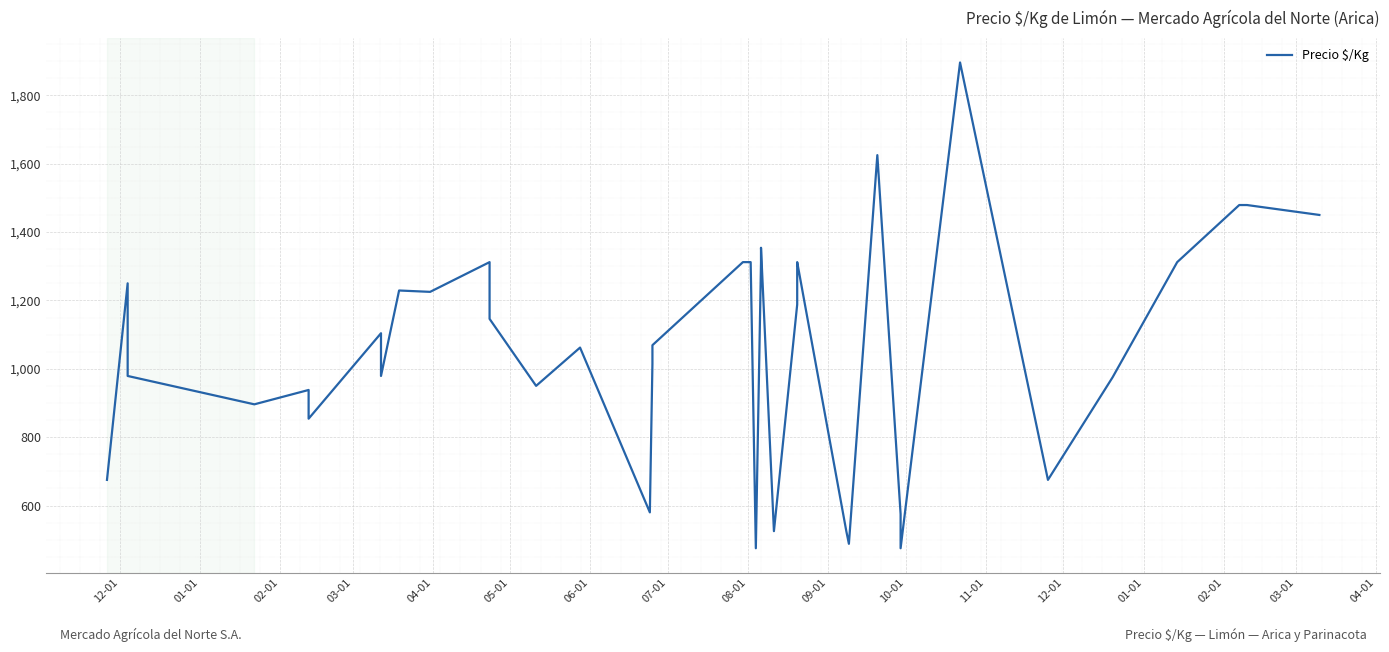

Does the chart display data point markers on the line(s)?

No